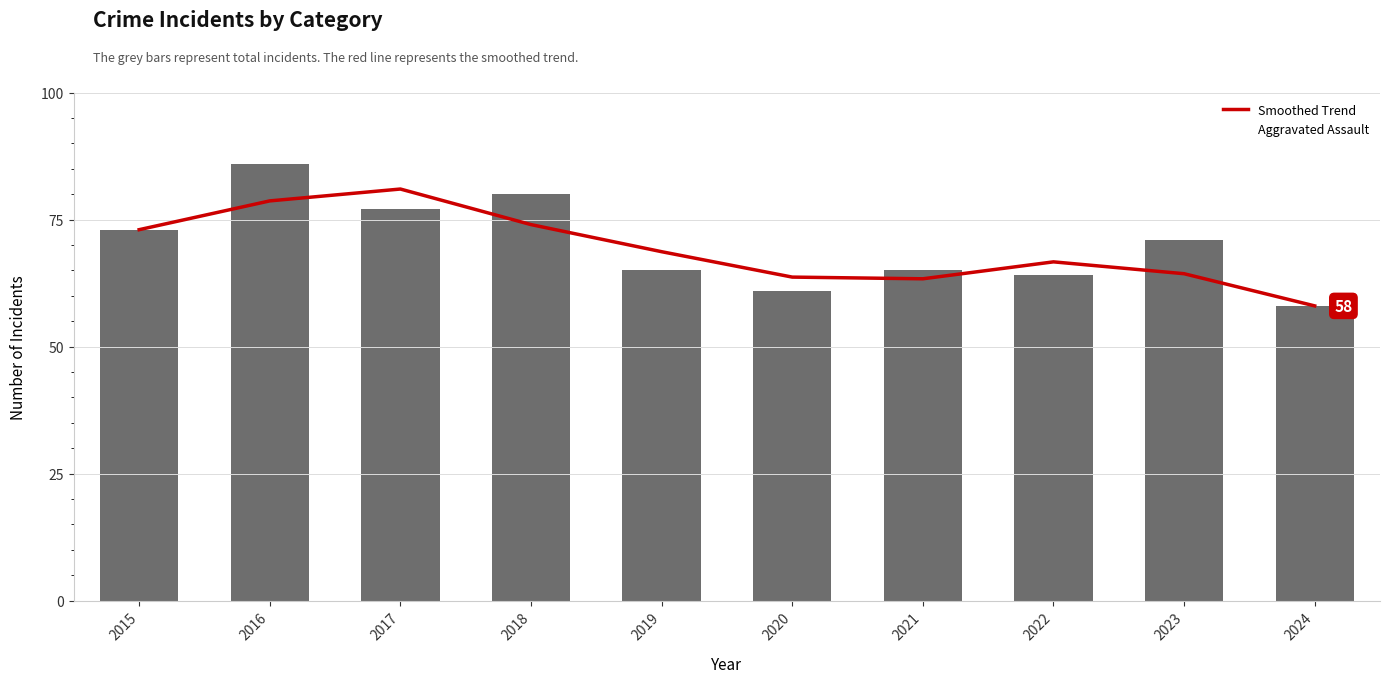

Reading left to right, transcribe all the data shown in this chart.

Smoothed Trend: 2015=73.0	2016=78.7	2017=81.0	2018=74.0	2019=68.7	2020=63.7	2021=63.3	2022=66.7	2023=64.3	2024=58.0
Total: 2015=73.0	2016=86.0	2017=77.0	2018=80.0	2019=65.0	2020=61.0	2021=65.0	2022=64.0	2023=71.0	2024=58.0